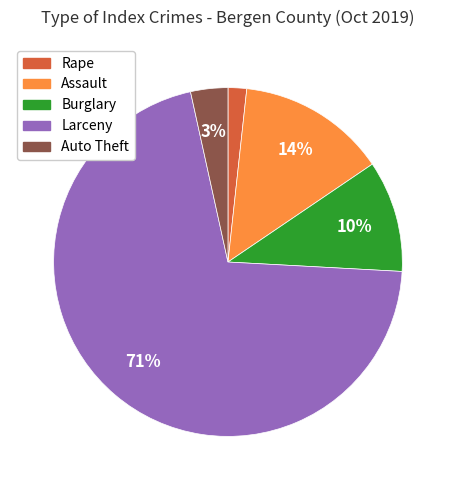

To the nearest percent, what is the average slice percentage?

20%